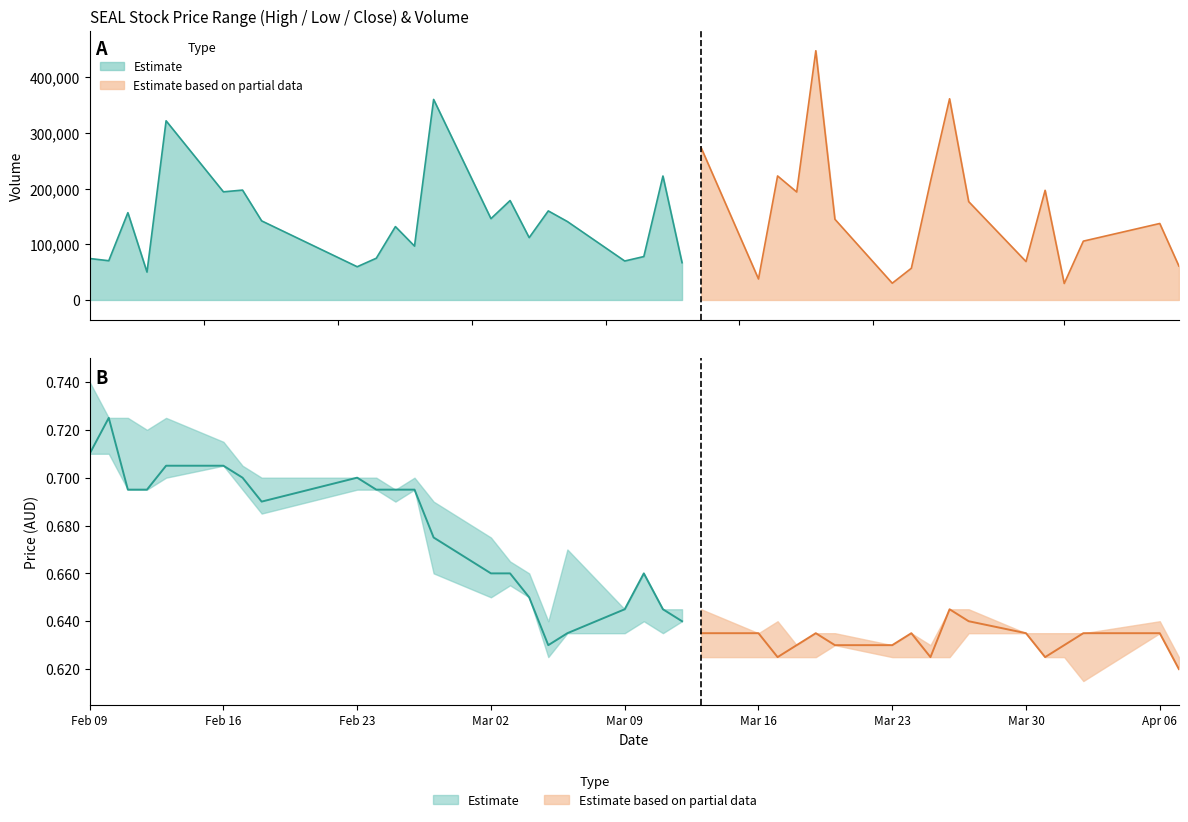

True or false: vol and high cross at least once.

False